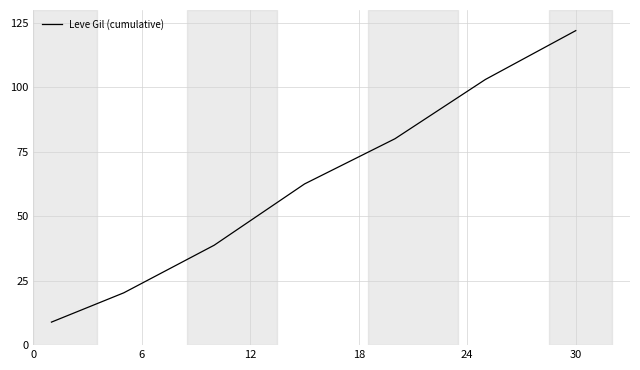

What is the sum of all values?

435.6